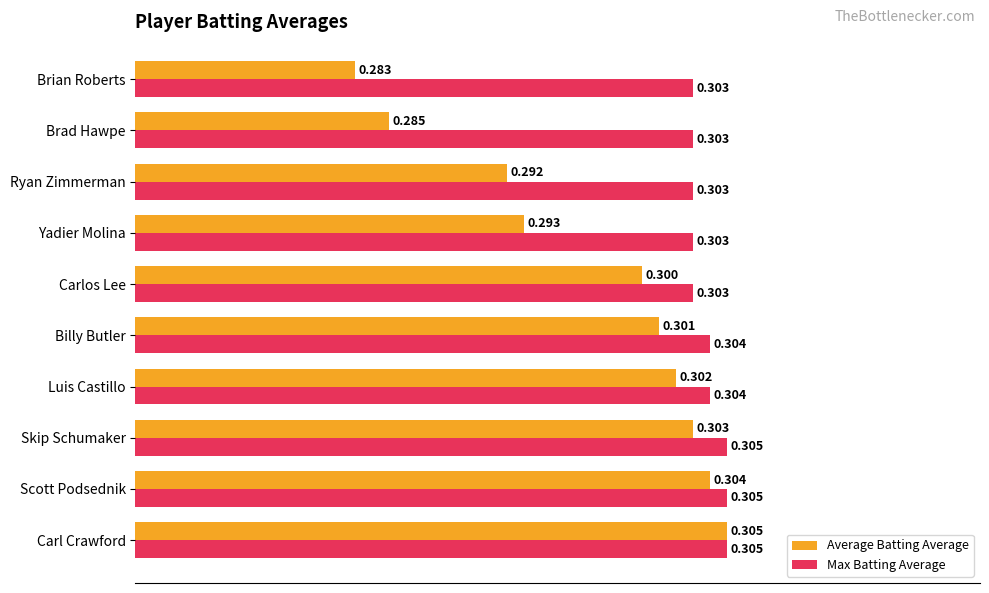

Which series has the widest spread of values?

Average Batting Average